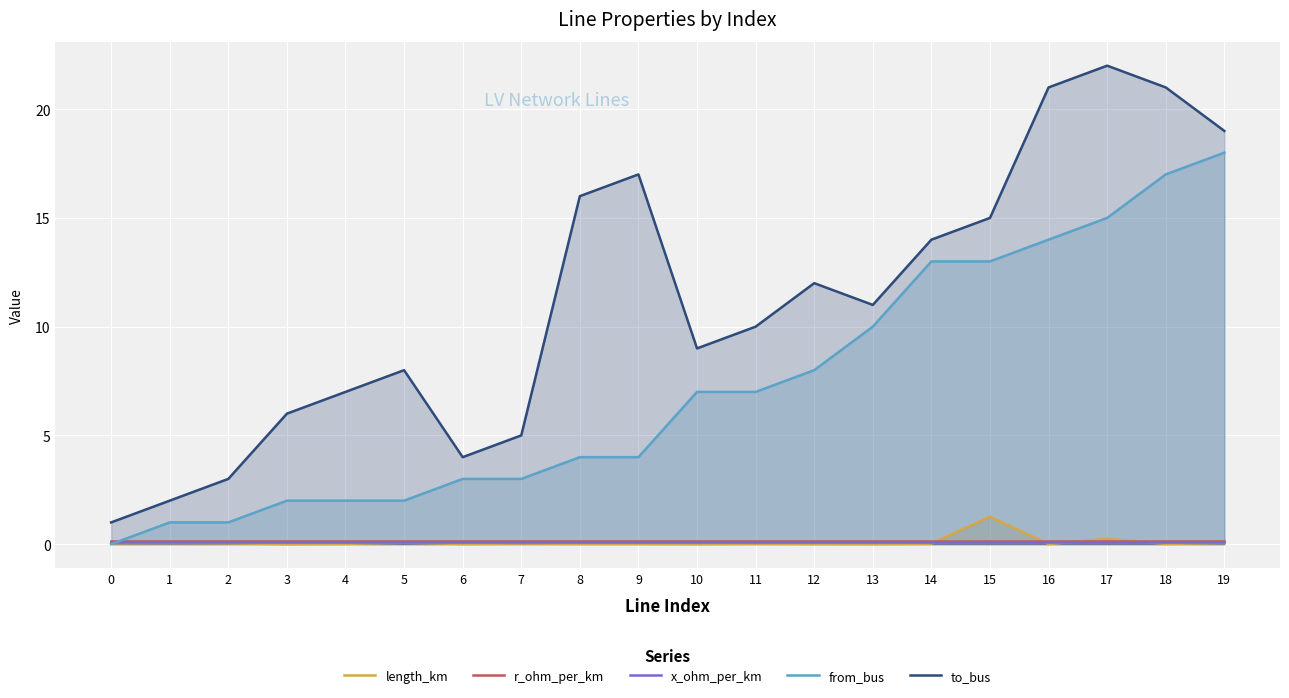

How many lines are shown in the chart?

5